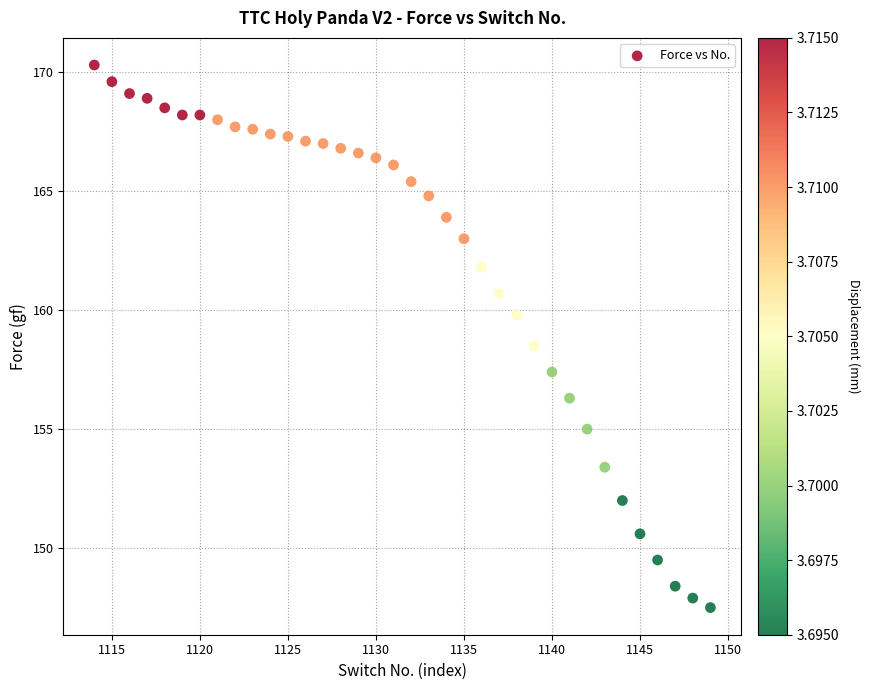

What is the range of Y values (max minus min)?

22.8